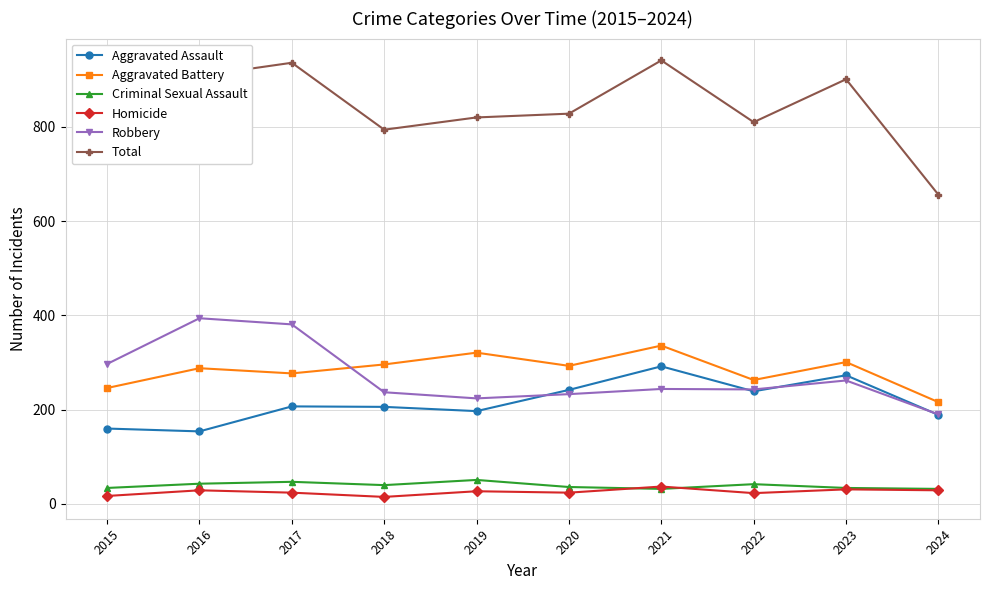

Is the value of Homicide at 2015 greater than the value of Criminal Sexual Assault at 2020?

No